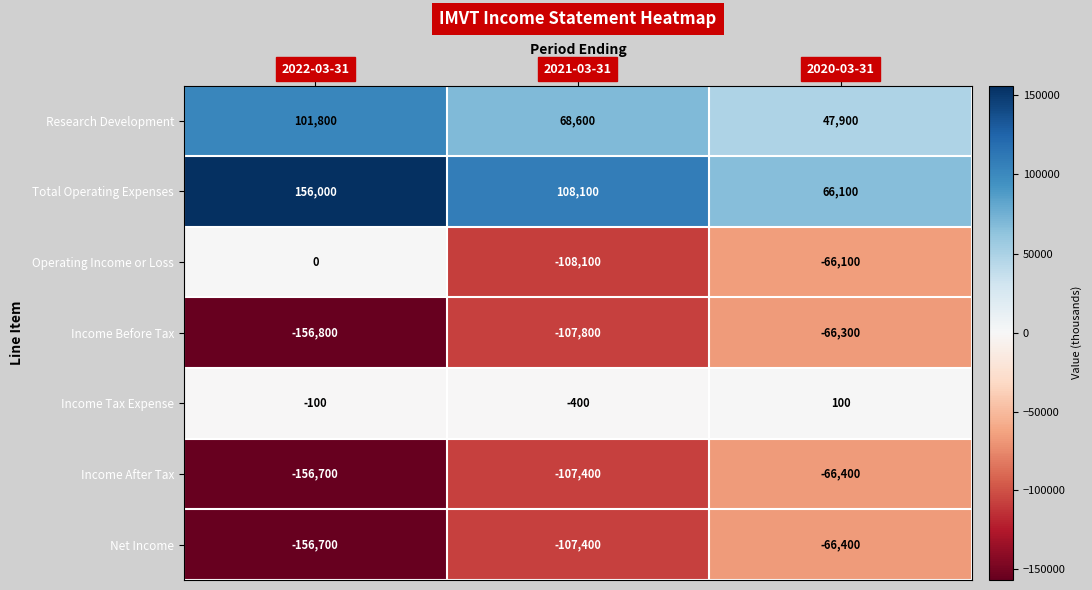

Is it true that Income After Tax equals -107400 at 2021-03-31?

True